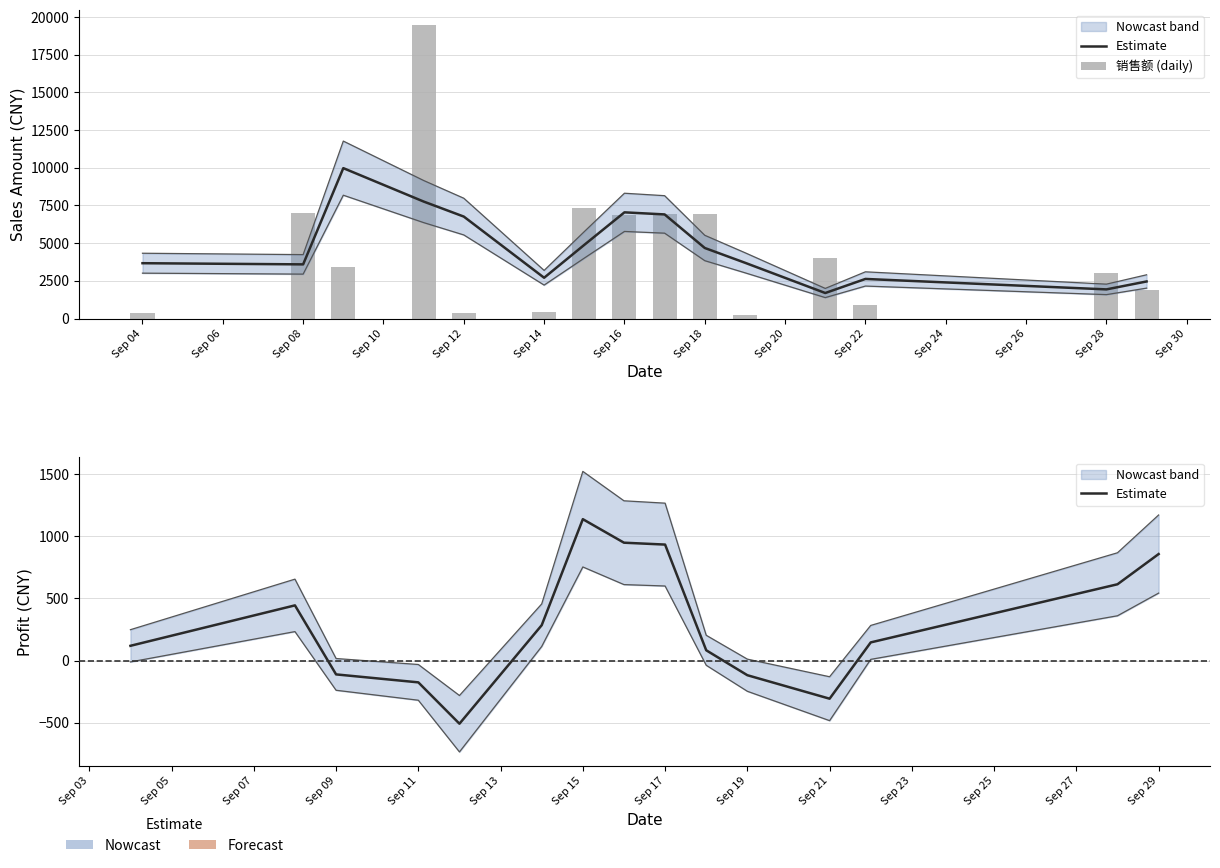

What is the sum of the 销售额 (daily) values at Sep 14 and Sep 16?

7333.5